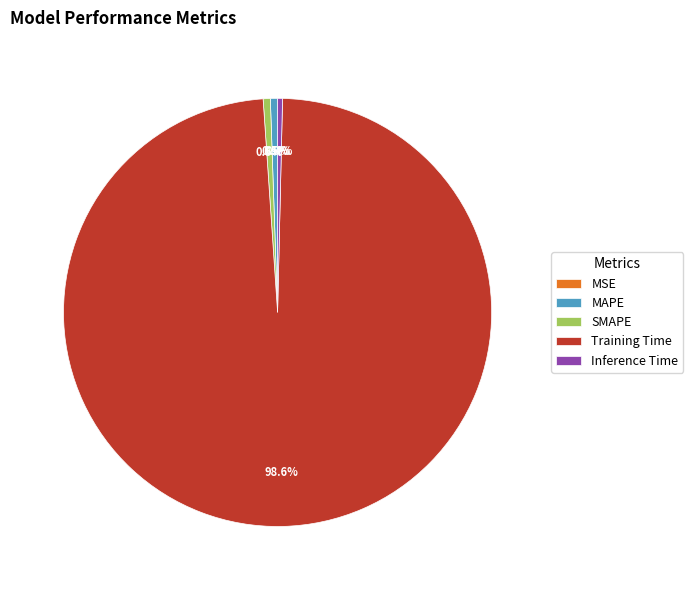

Does SMAPE represent more than half of the total?

No